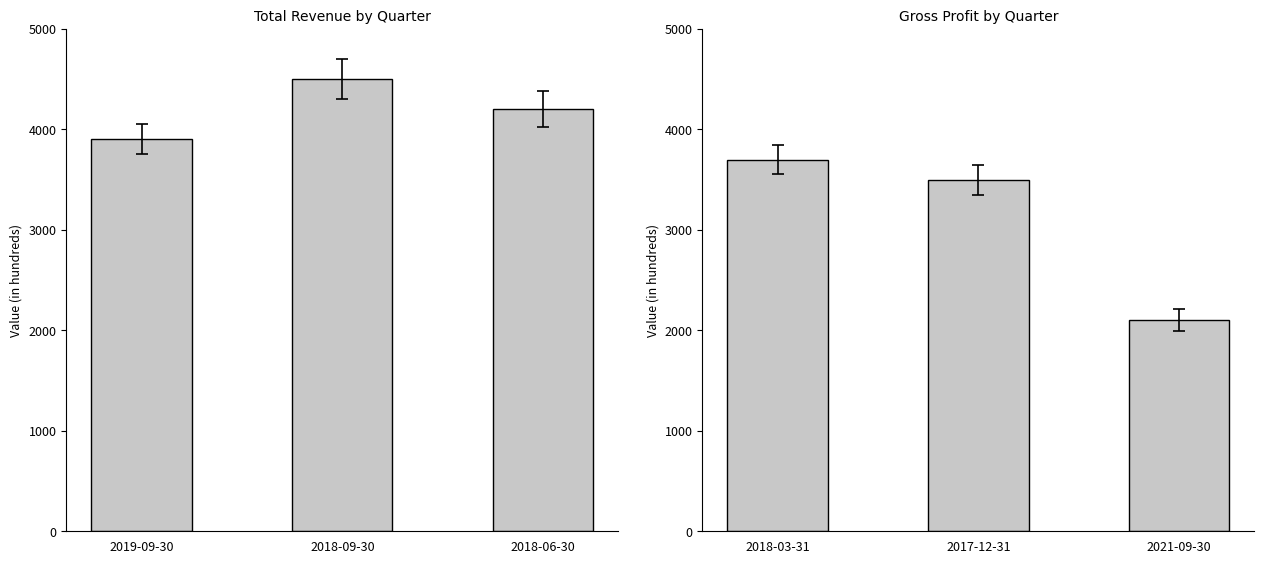

How many Total Revenue values are between 3900 and 4500?

3